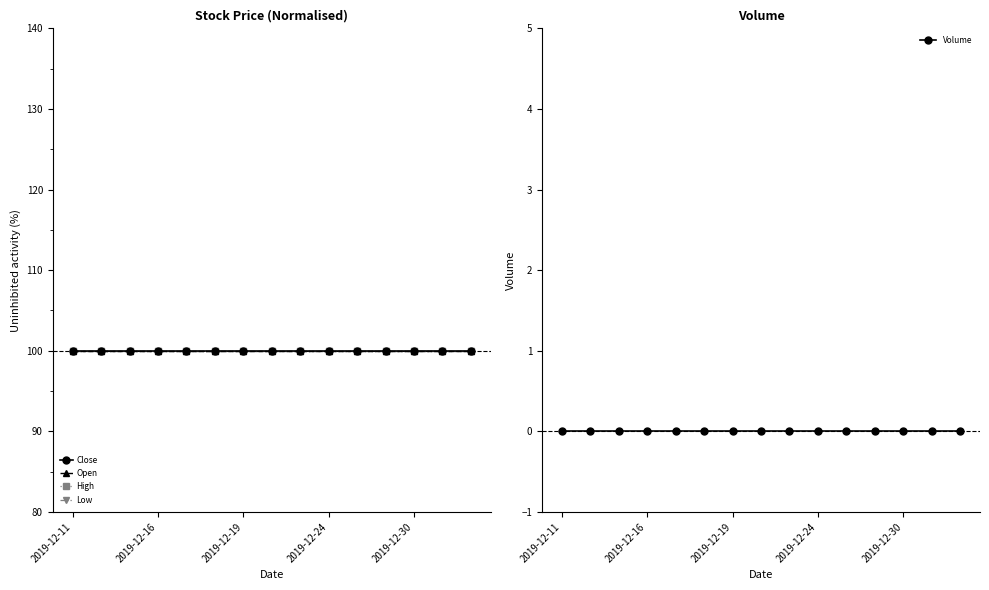

Reading left to right, what are all the values shown in this chart?

Close: 100	100	100	100	100	100	100	100	100	100	100	100	100	100	100
Open: 100	100	100	100	100	100	100	100	100	100	100	100	100	100	100
High: 100	100	100	100	100	100	100	100	100	100	100	100	100	100	100
Low: 100	100	100	100	100	100	100	100	100	100	100	100	100	100	100
Volume: 0	0	0	0	0	0	0	0	0	0	0	0	0	0	0